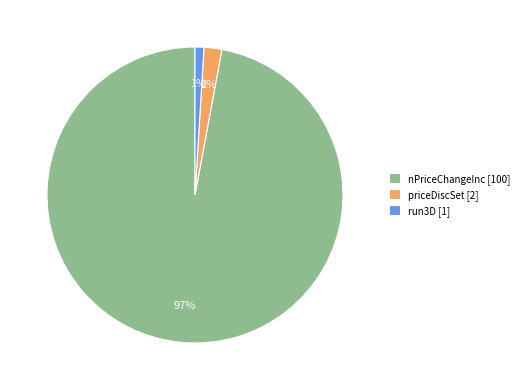

To the nearest percent, what percentage of the pie is run3D?

1%